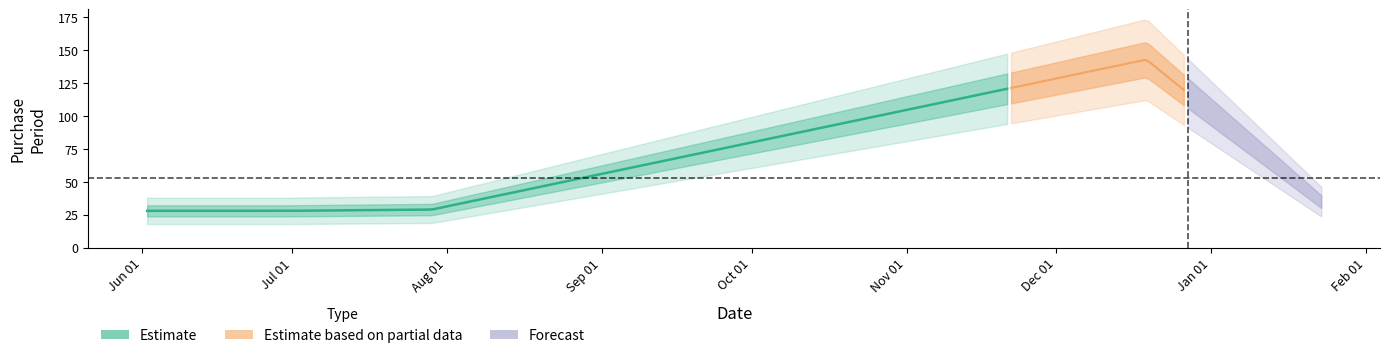

What position from the left is 2016-01-23?

5